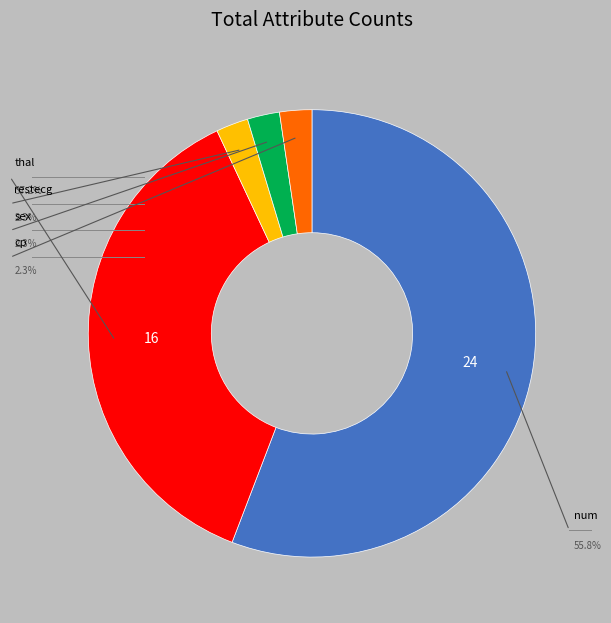

Is there a majority slice in this chart?

Yes